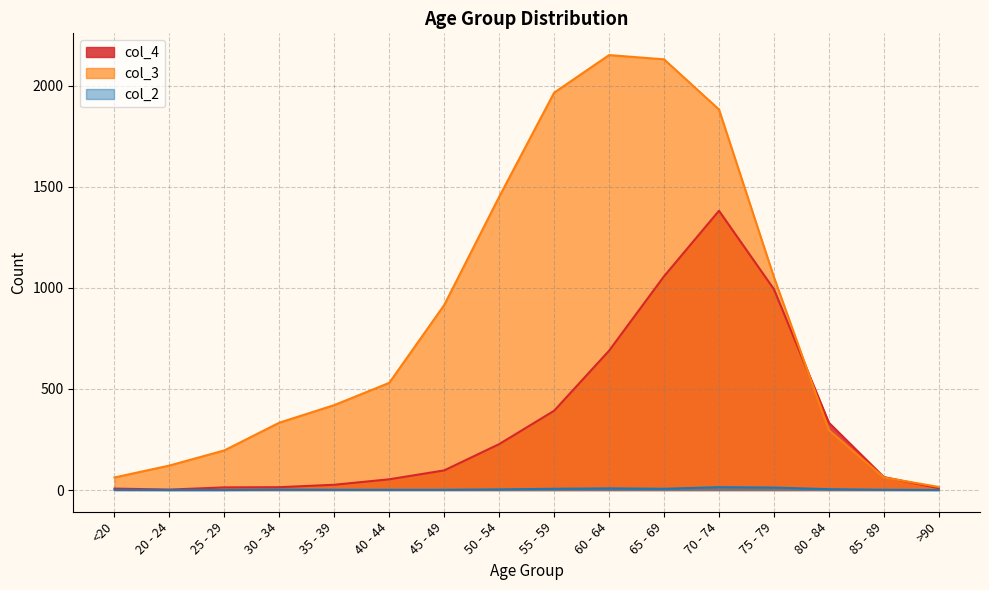

Rank the series at 65 - 69 from lowest to highest value.

col_2, col_4, col_3